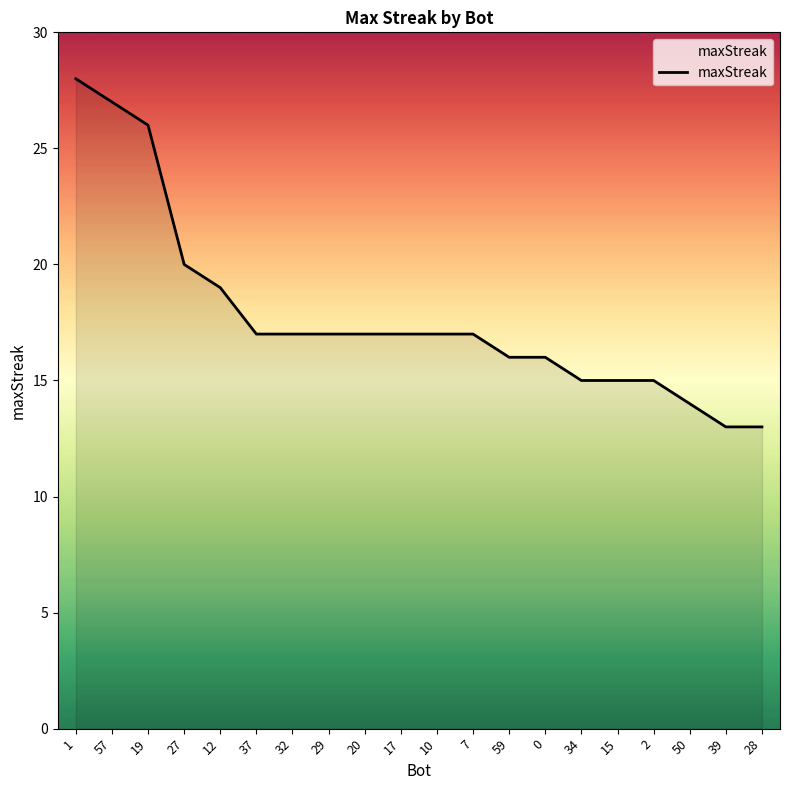

The value at 34 is 15. True or false?

True